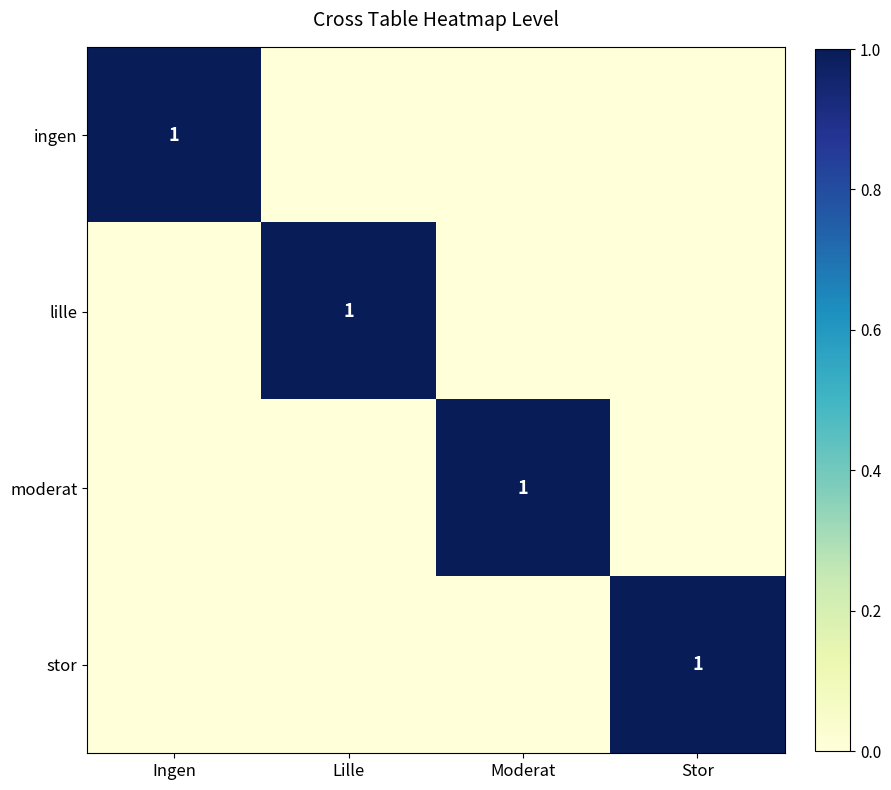

The value of stor at Stor is 1. True or false?

True